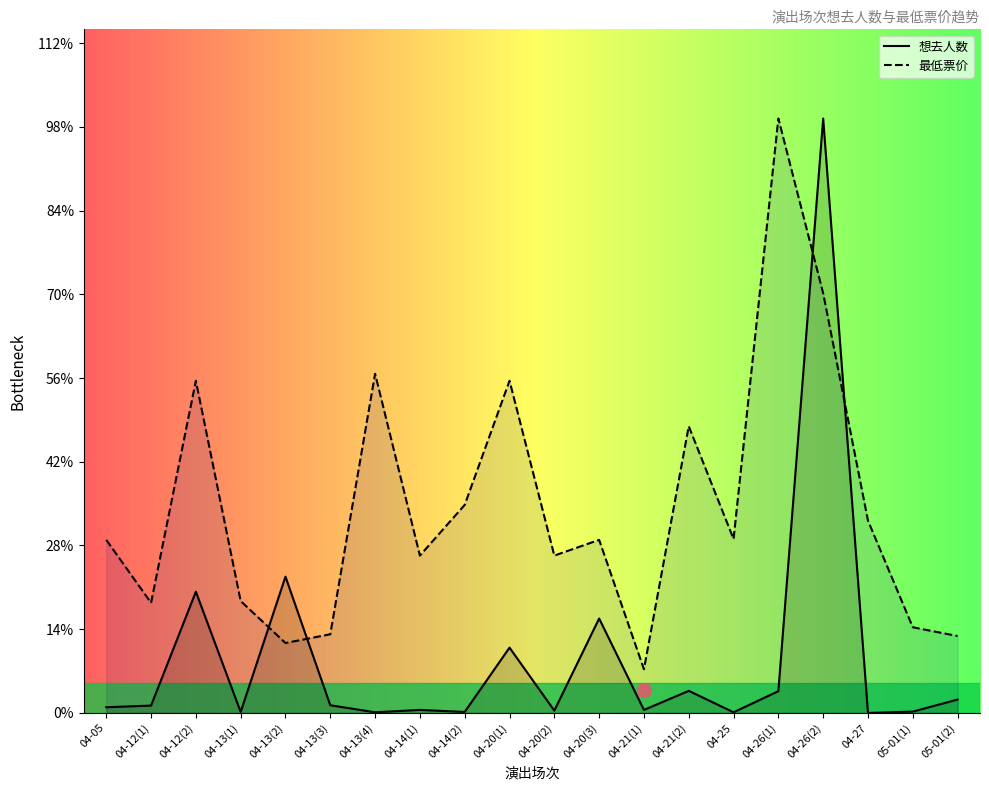

Between 04-14(2) and 04-20(3), which series saw the biggest shift?

想去人数